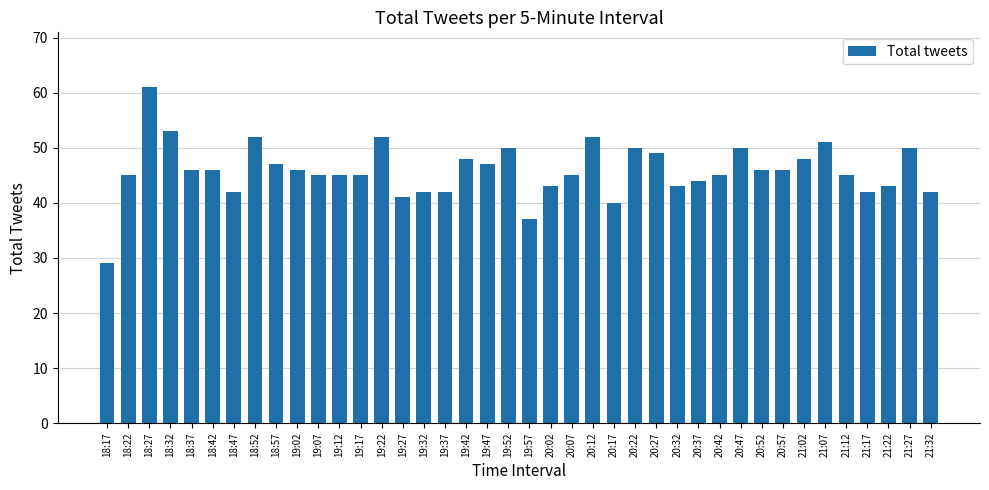

What position from the right is 19:07?

30